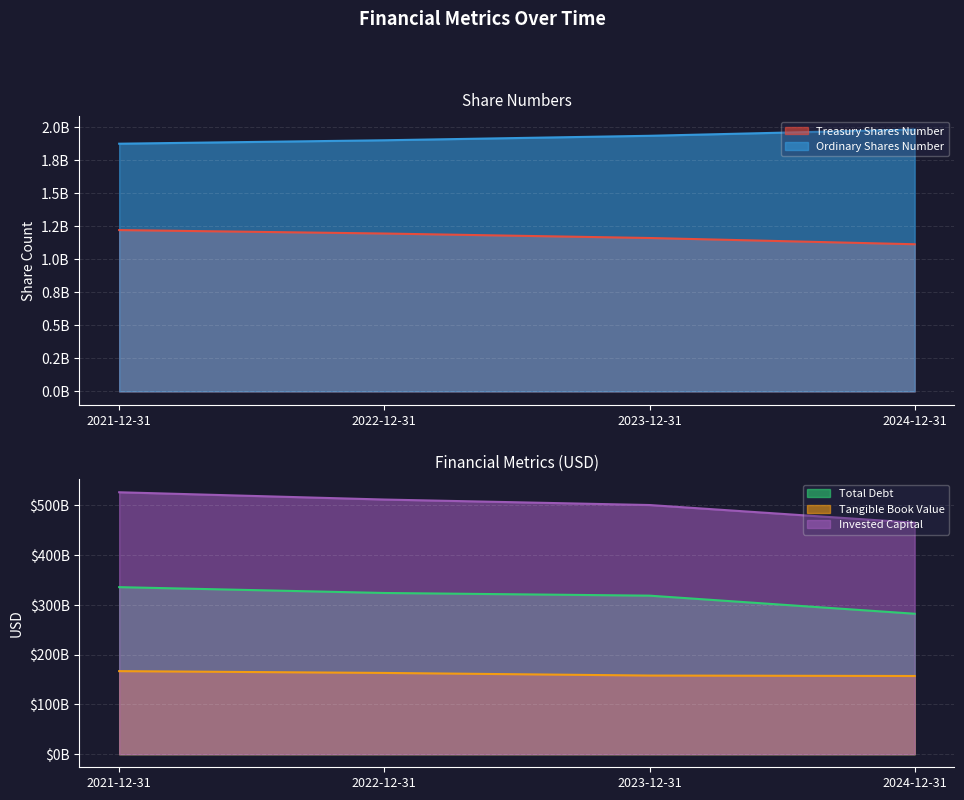

What is the value of the Tangible Book Value point at the 1st from the left?

166954000000